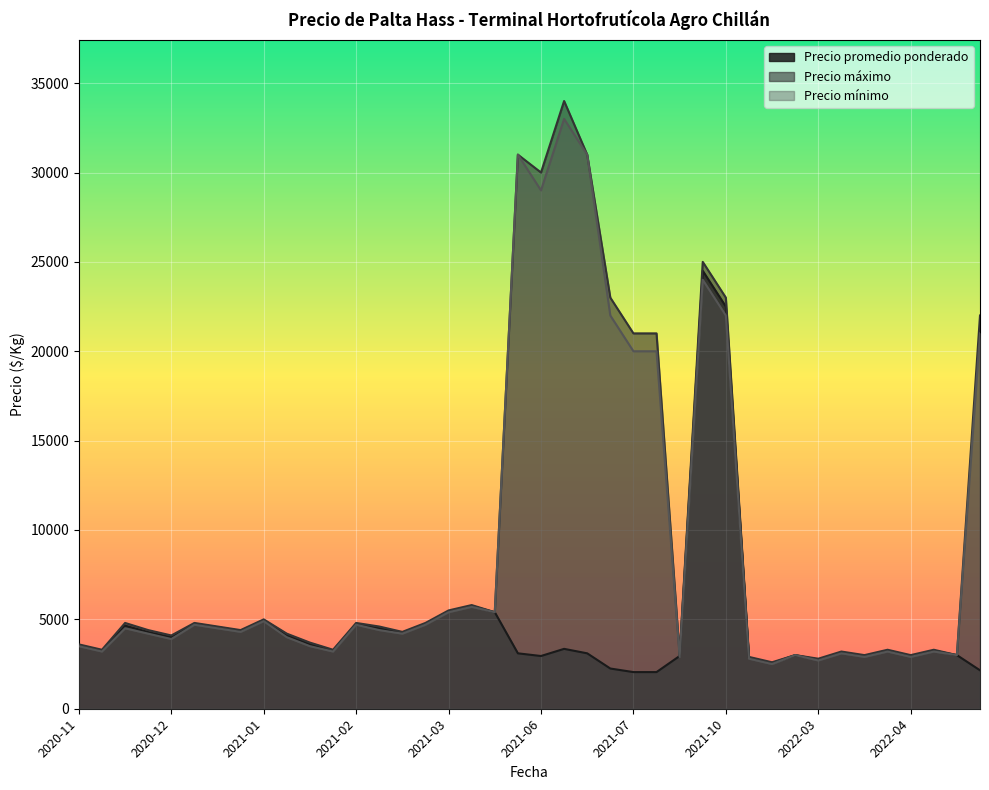

What is the highest value of the Precio máximo series?

34000